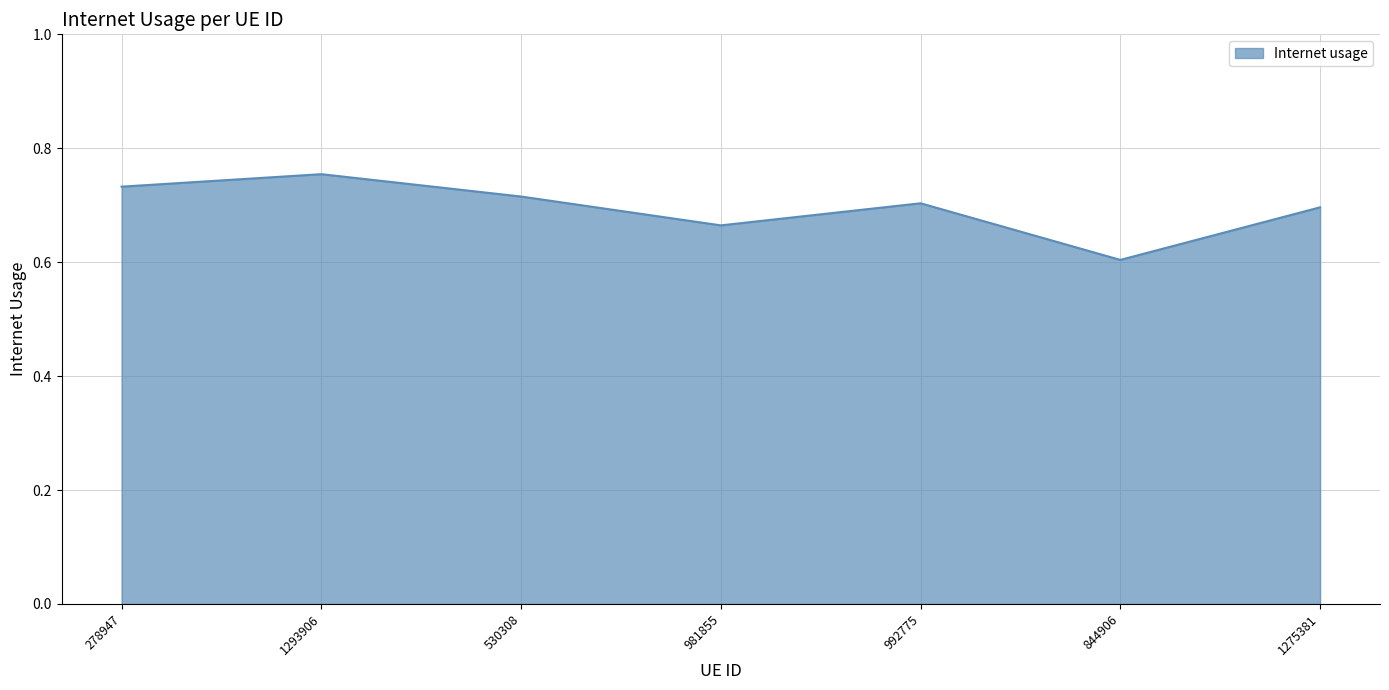

What is the difference between the second highest and second lowest values?

0.1